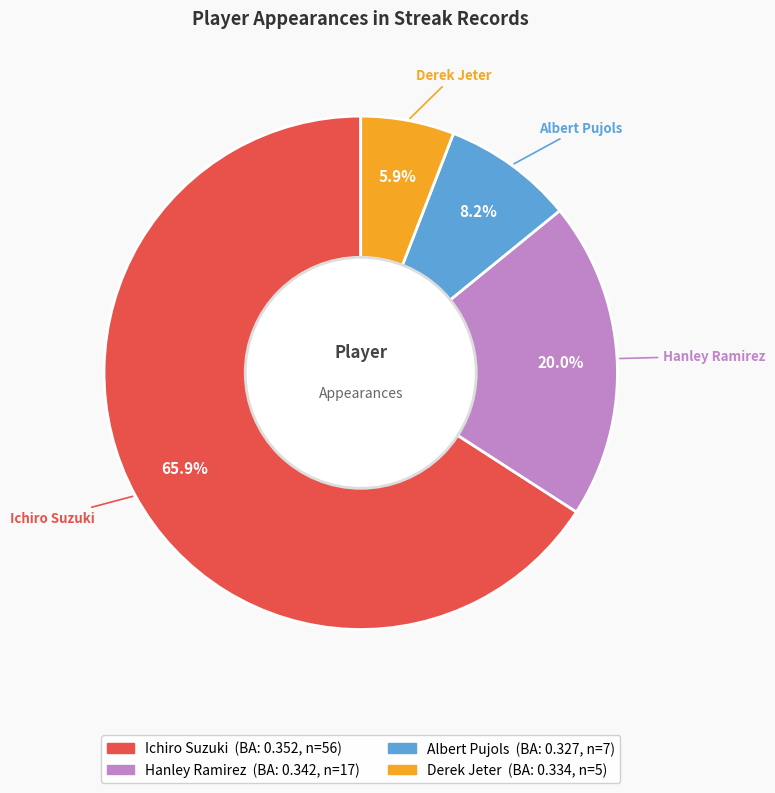

Is the sum of Hanley Ramirez and Albert Pujols greater than half?

No